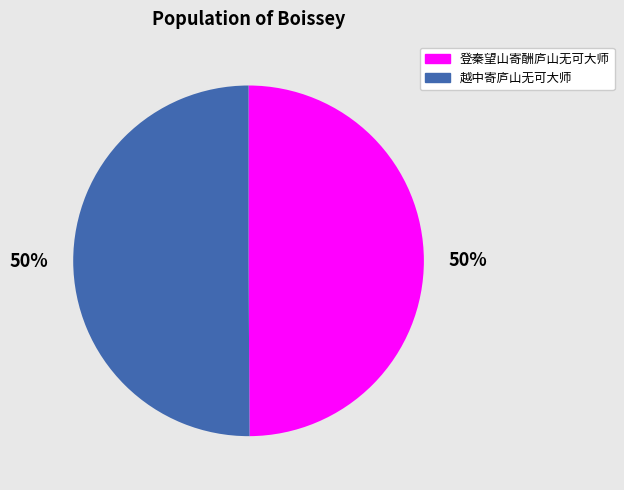

The 越中寄庐山无可大师 slice represents 60% of the pie. True or false?

False